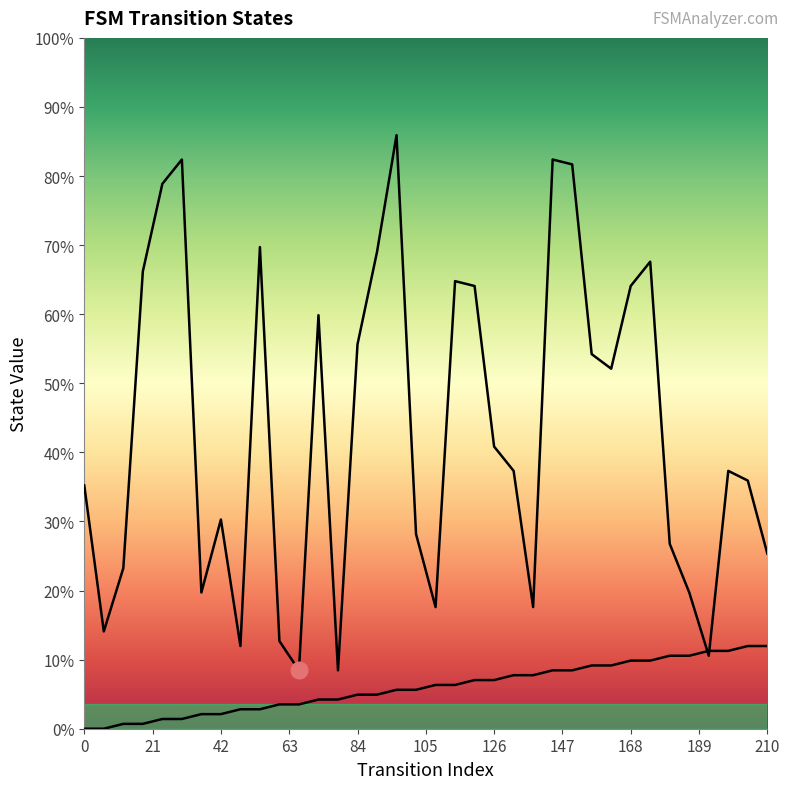

List the series in order of their overall mean, lowest first.

source_state, destination_state